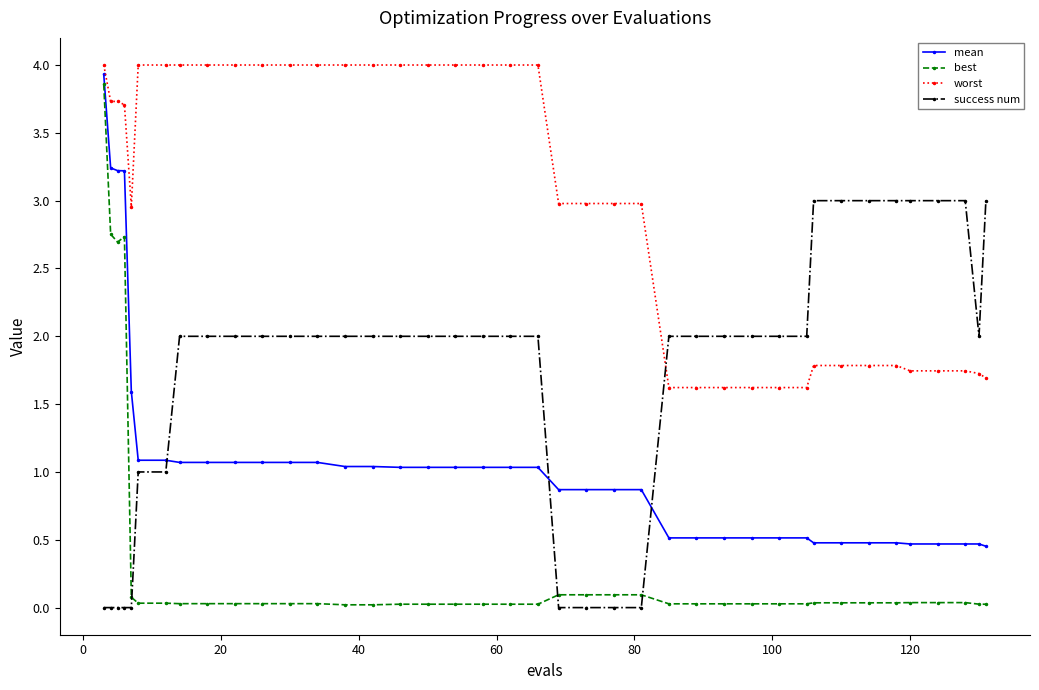

Which series has the largest range (max minus min)?

best